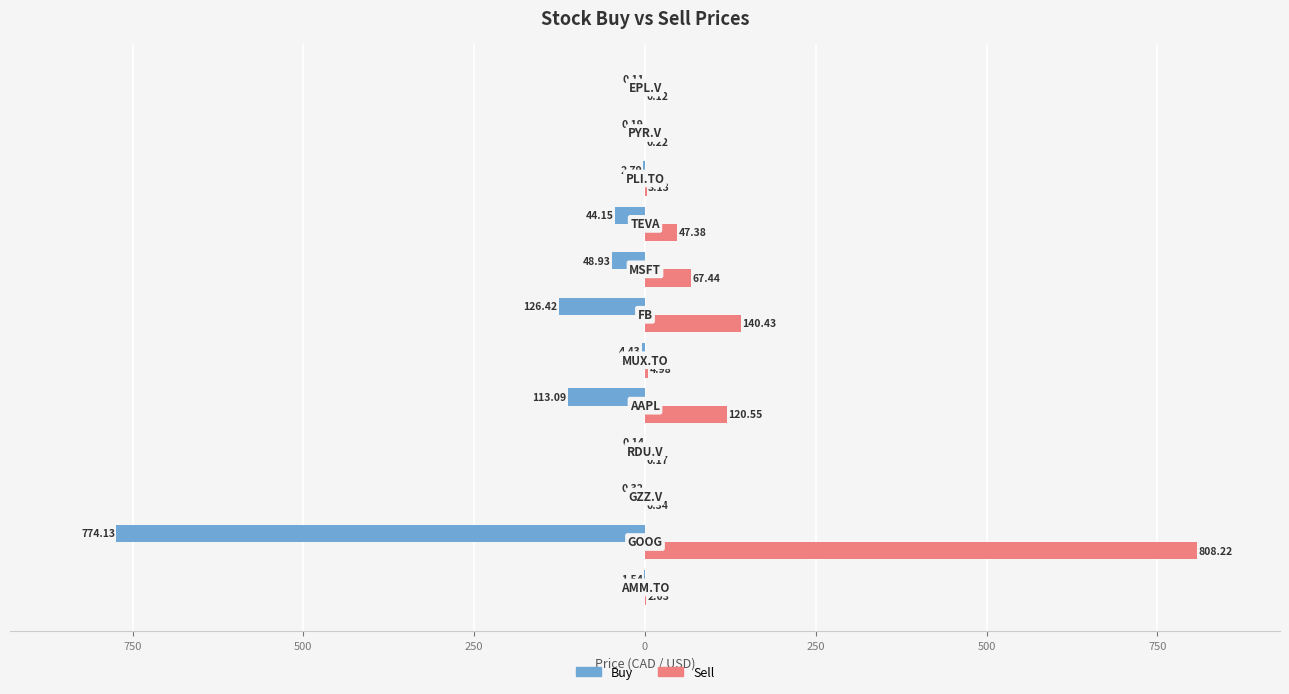

What are all the series names shown in the legend?

Buy, Sell